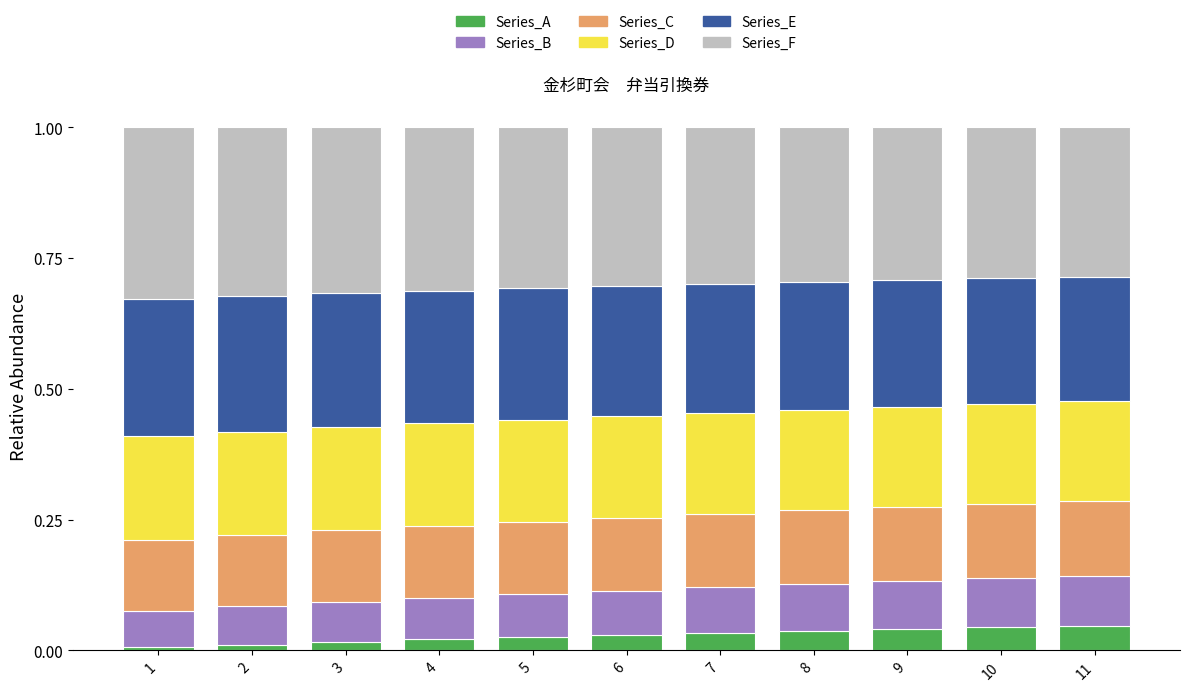

What is the total value across all series at 7?

1.0